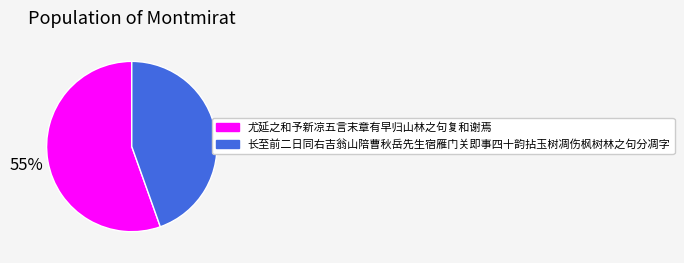

Combined, do 尤延之和予新凉五言末章有早归山林之句复和谢焉 and 长至前二日同右吉翁山陪曹秋岳先生宿雁门关即事四十韵拈玉树凋伤枫树林之句分凋字 account for over 50%?

Yes